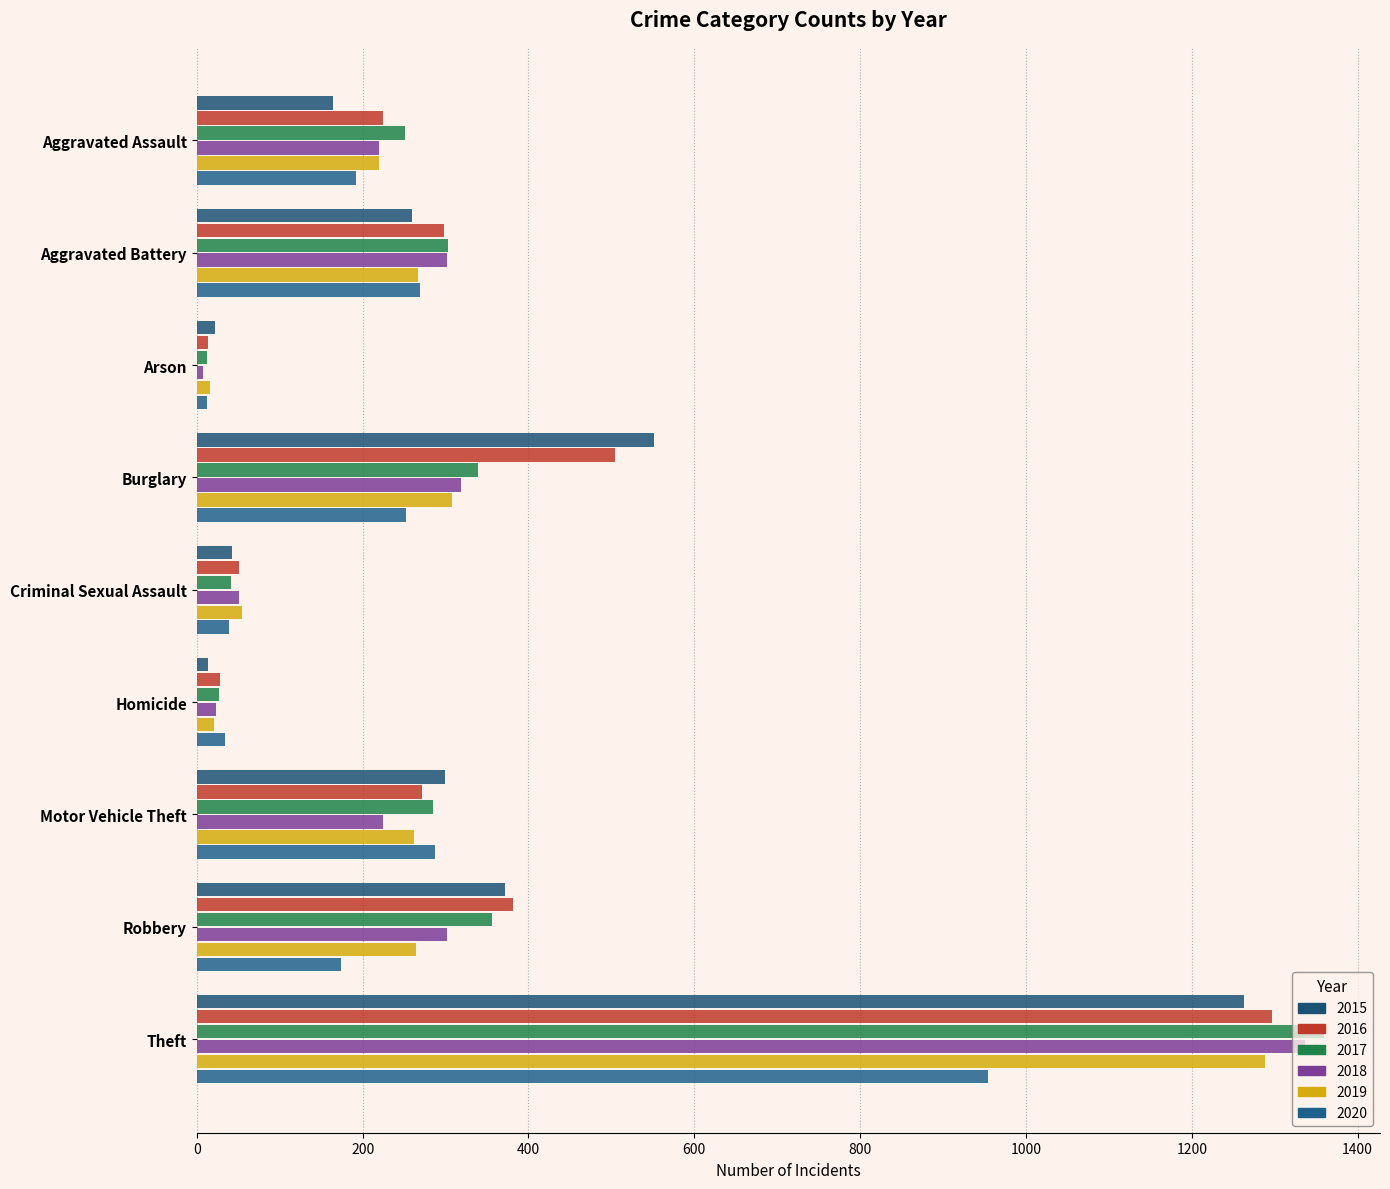

What is the total value across all series at Arson?

84